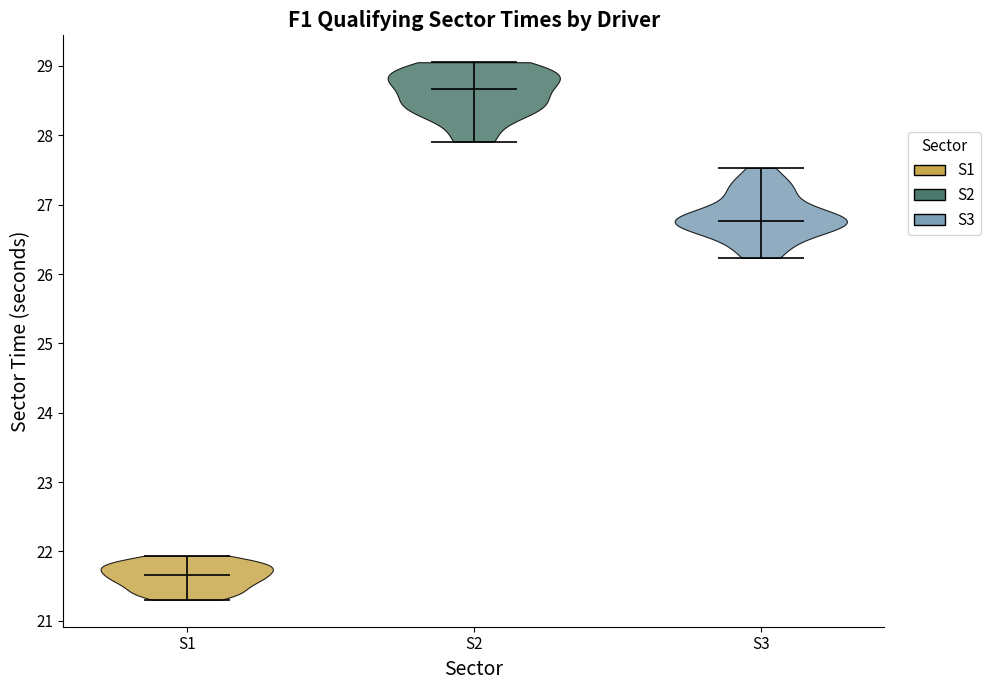

What is the lowest point the violin for S1 reaches on the y-axis? The values are not printed on the chart, so give them approximately, as read against the axis.

21.3